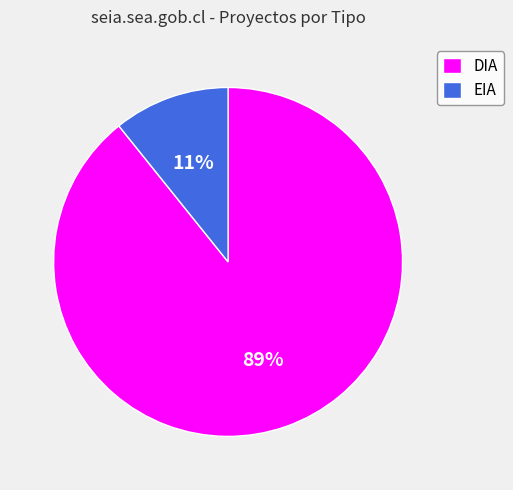

How many slices are in this pie chart?

2